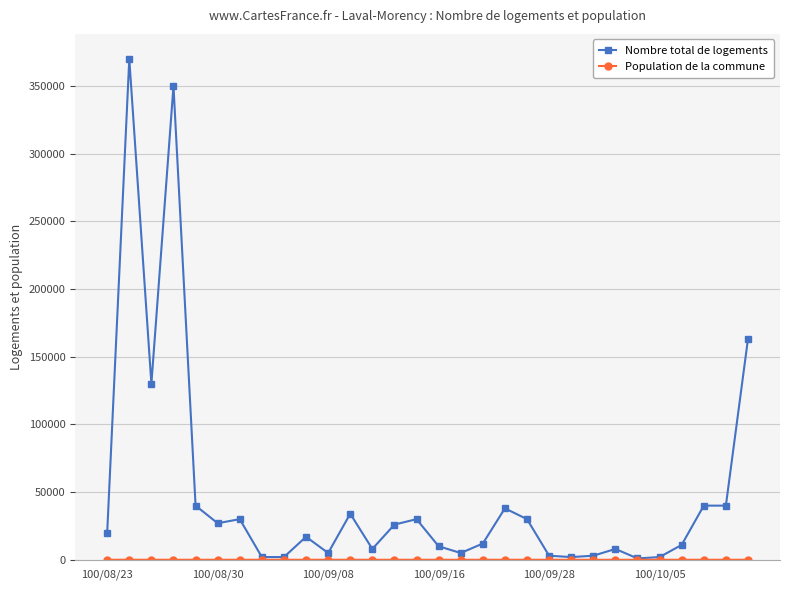

What is the sum of all Nombre total de logements values?

1459000